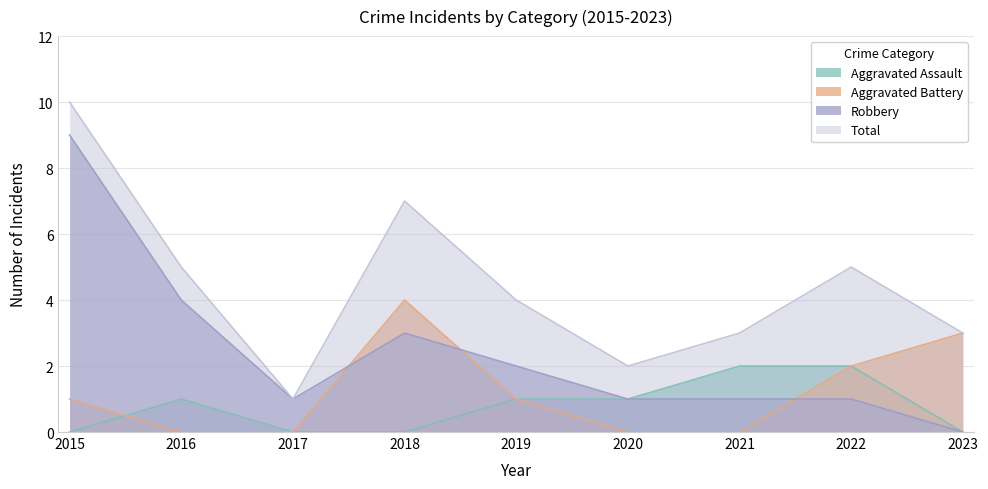

Between 2016 and 2017, which series saw the biggest shift?

Total